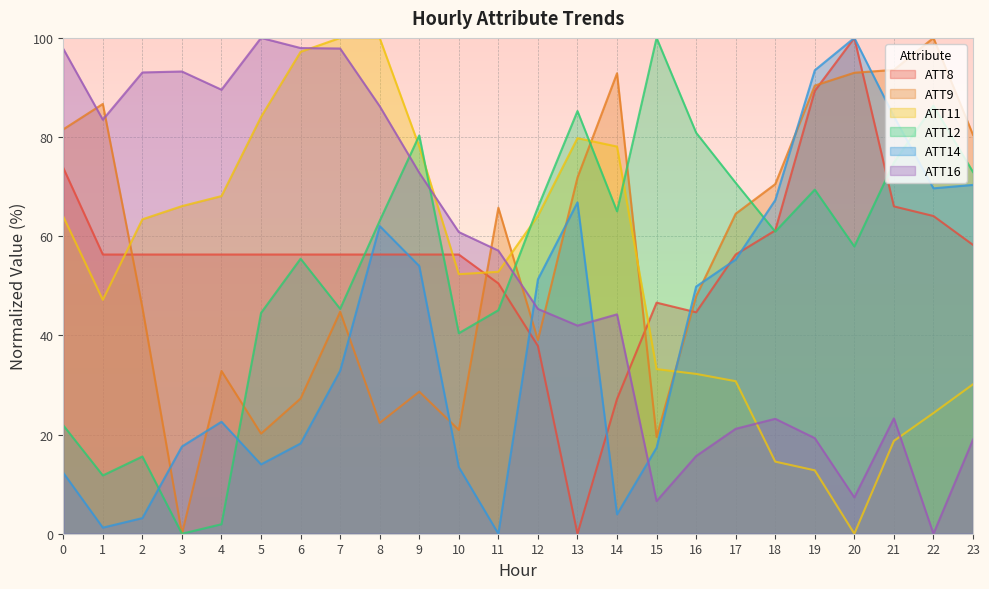

In ATT9, how many points are lower than both neighbors (excluding endpoints)?

6